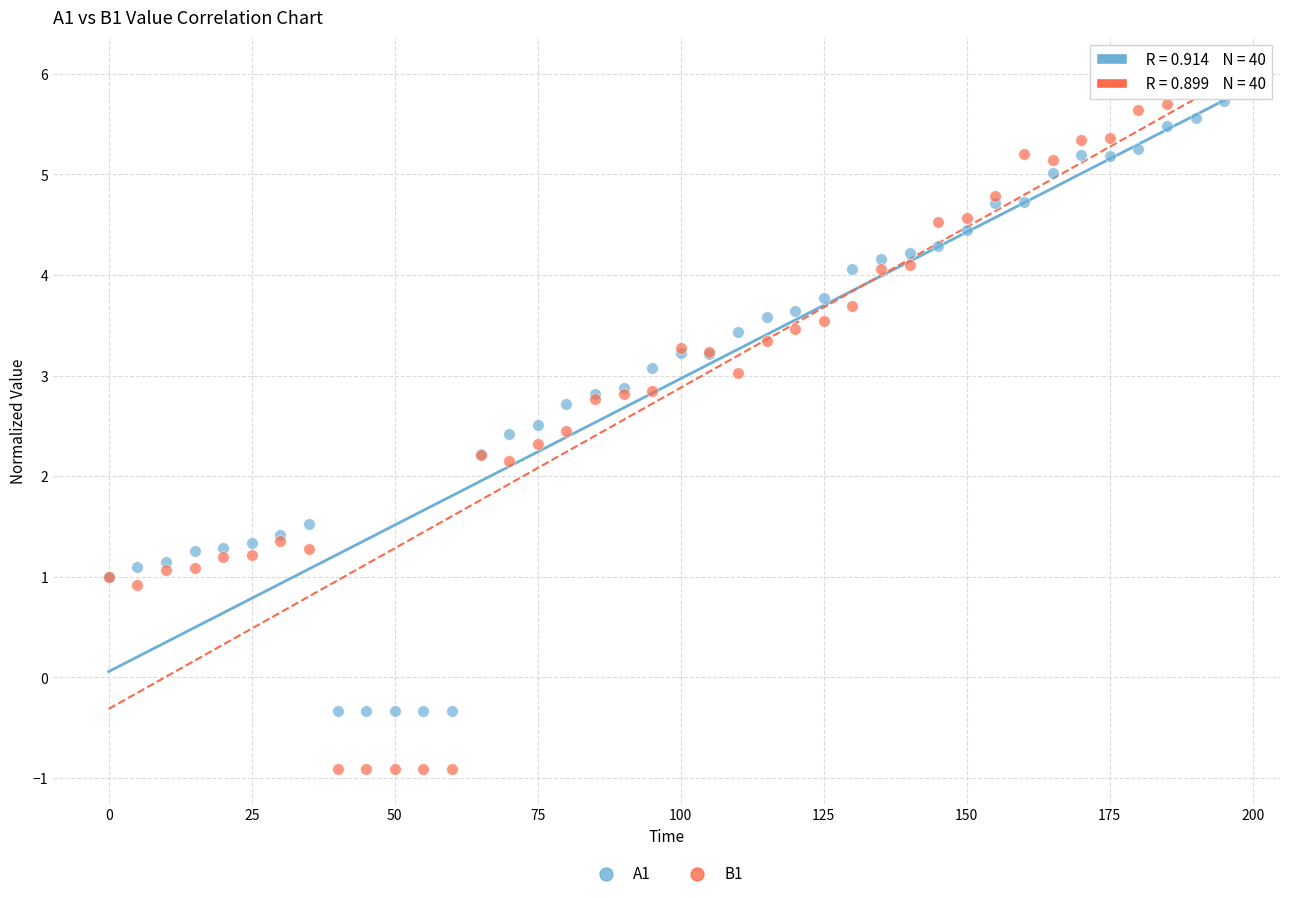

Which series contains the lowest Y value?

B1